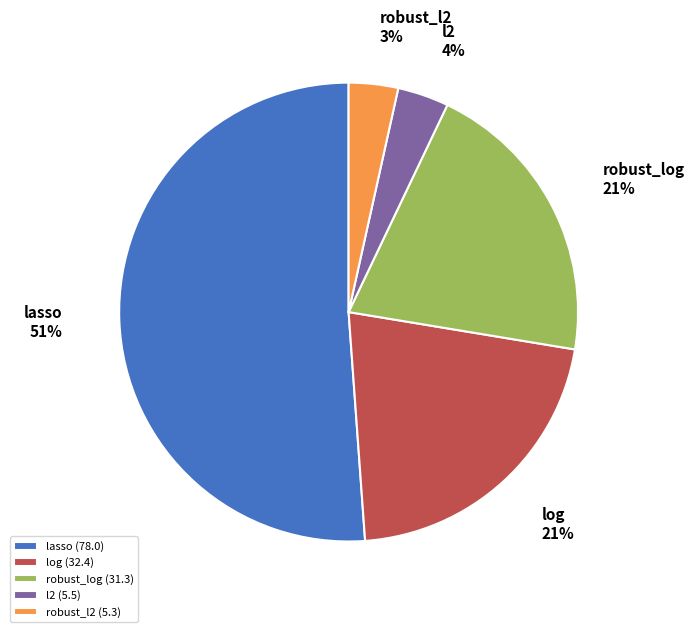

What is the ratio of the value at log to the value at lasso?

0.4